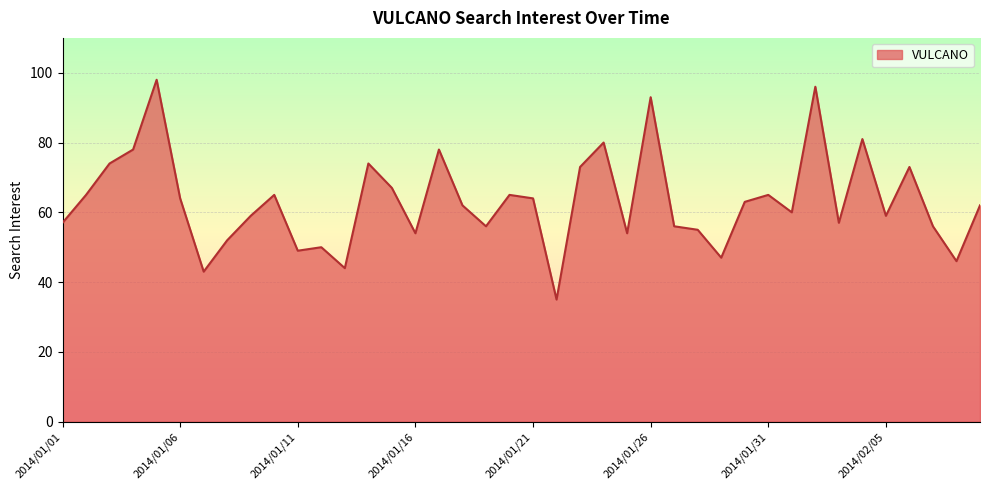

What is the difference between the maximum and minimum values?

63